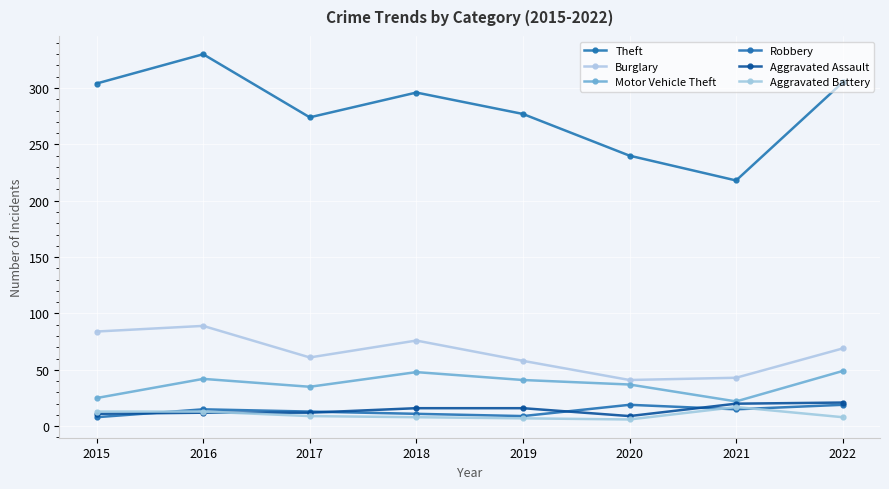

What is the value of the Aggravated Assault point at the 5th from the left?

16